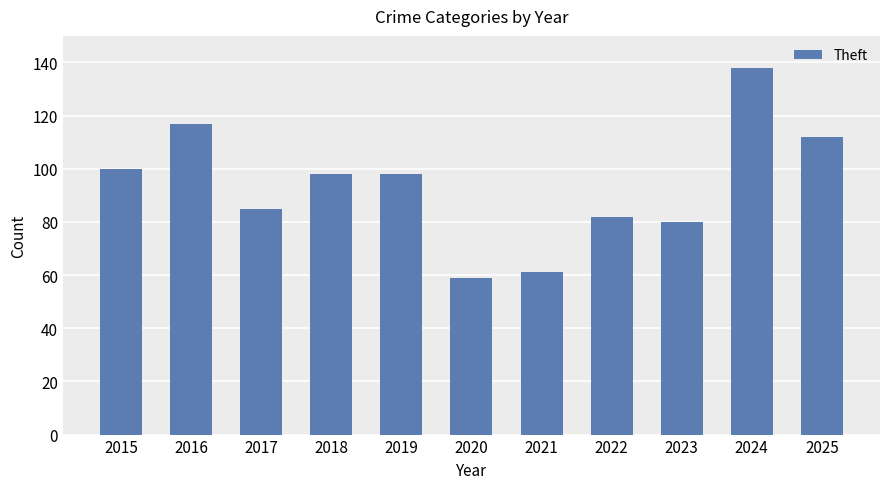

What is the value of the 7th bar from the left?

61